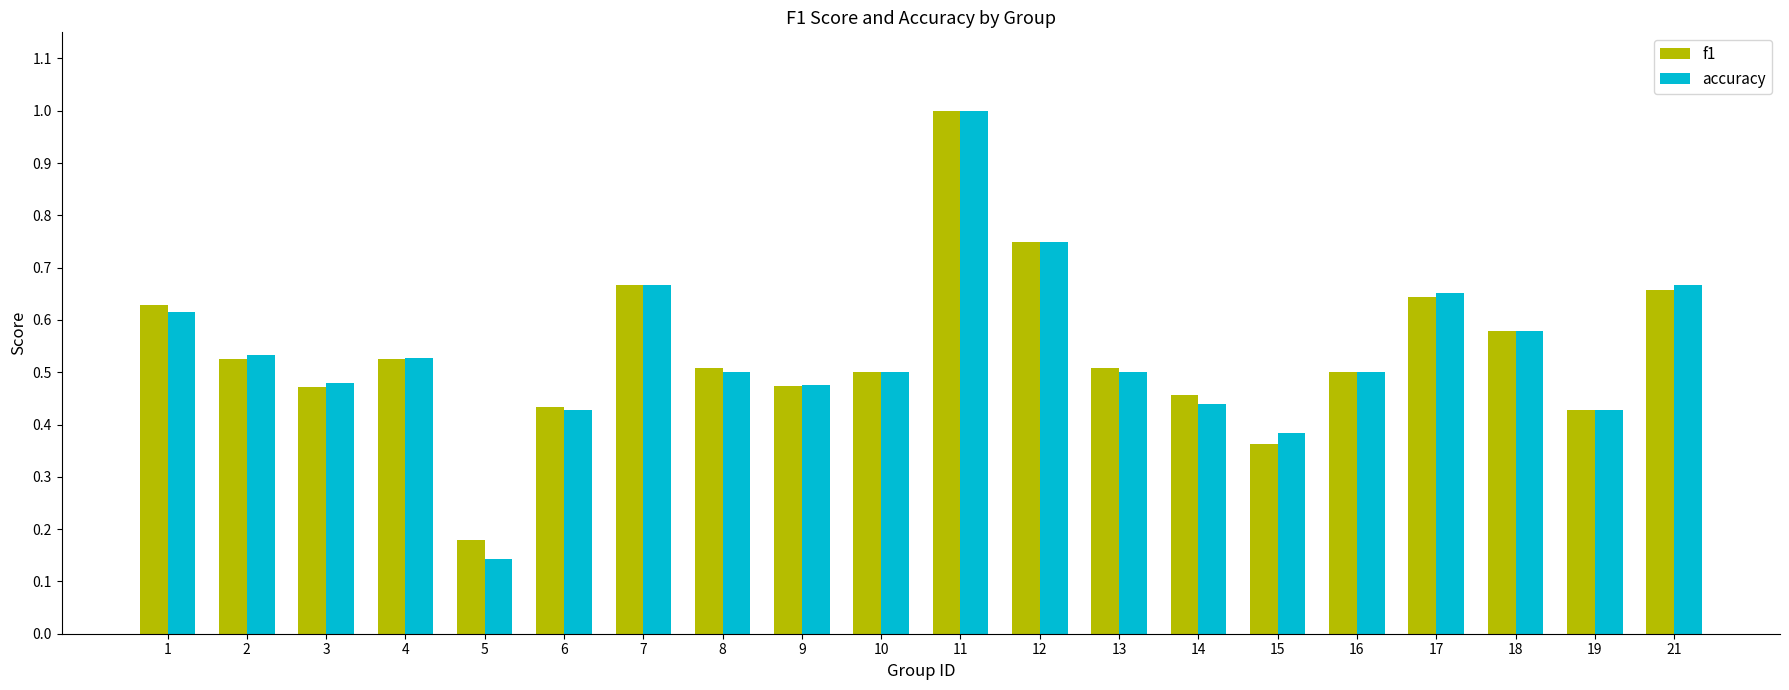

What are all the series names shown in the legend?

f1, accuracy